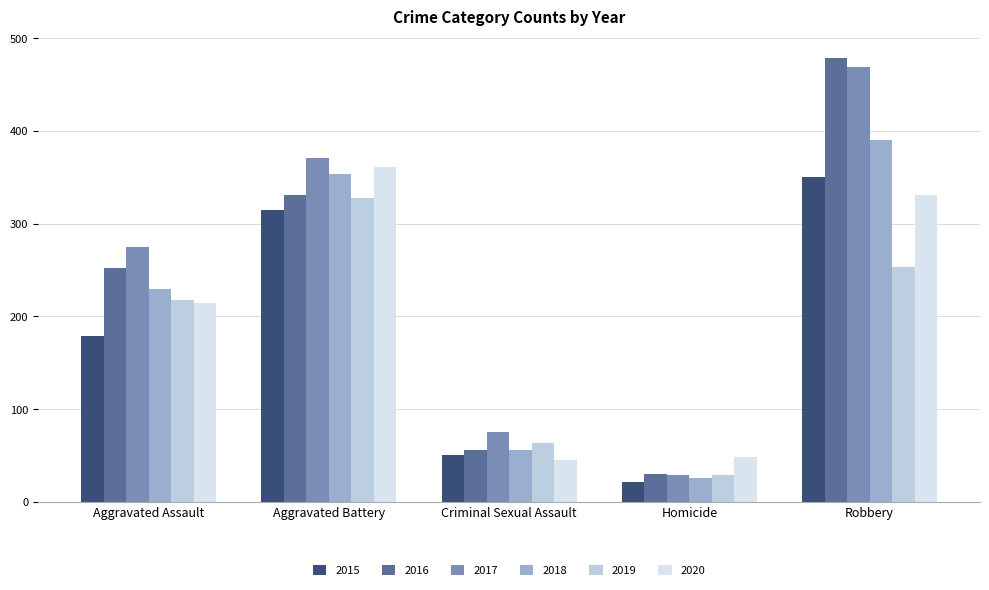

What is the label of the 5th bar from the left?

Robbery